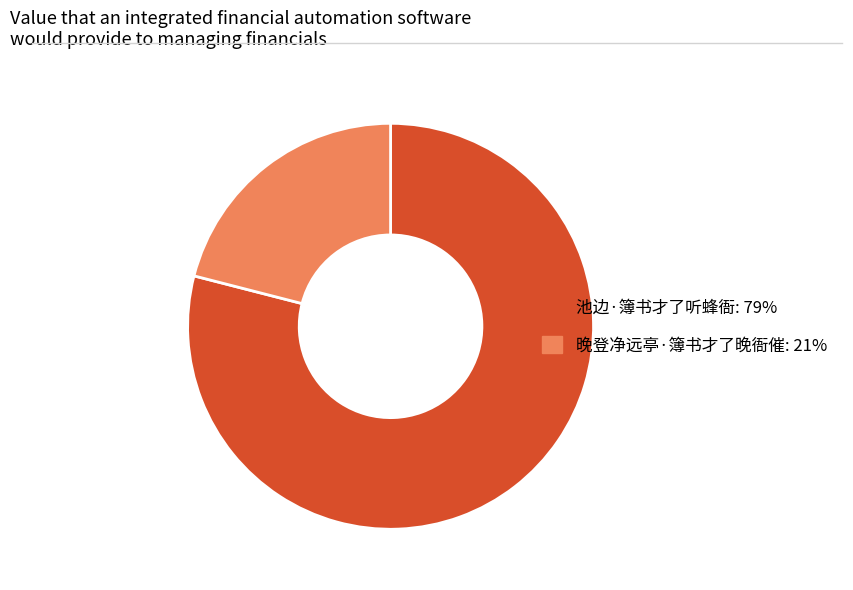

Does 晚登净远亭·簿书才了晚衙催: 21% represent more than half of the total?

No